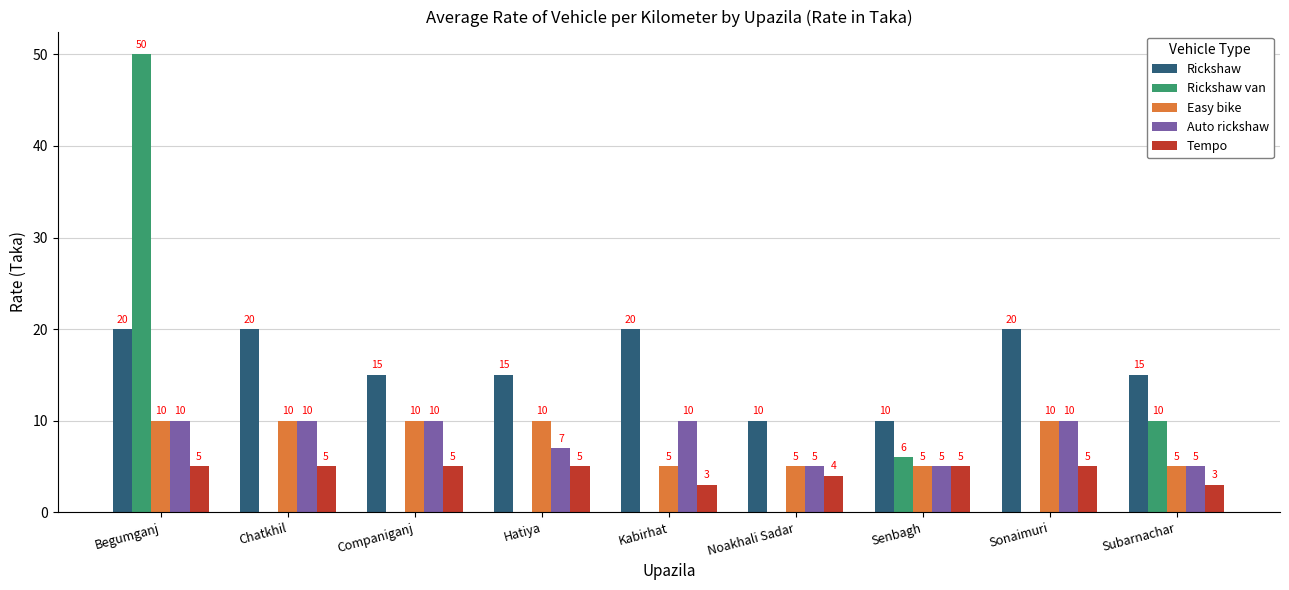

How many series are shown in this chart?

5